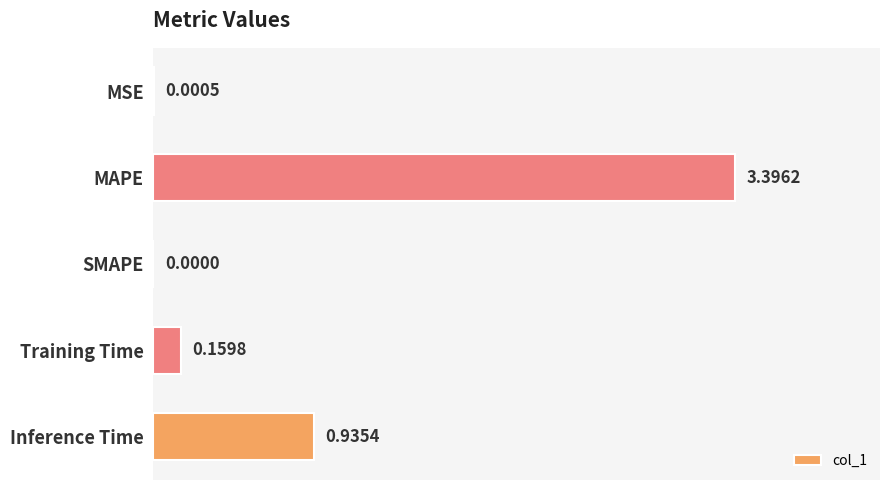

What is the greatest value displayed?

3.4